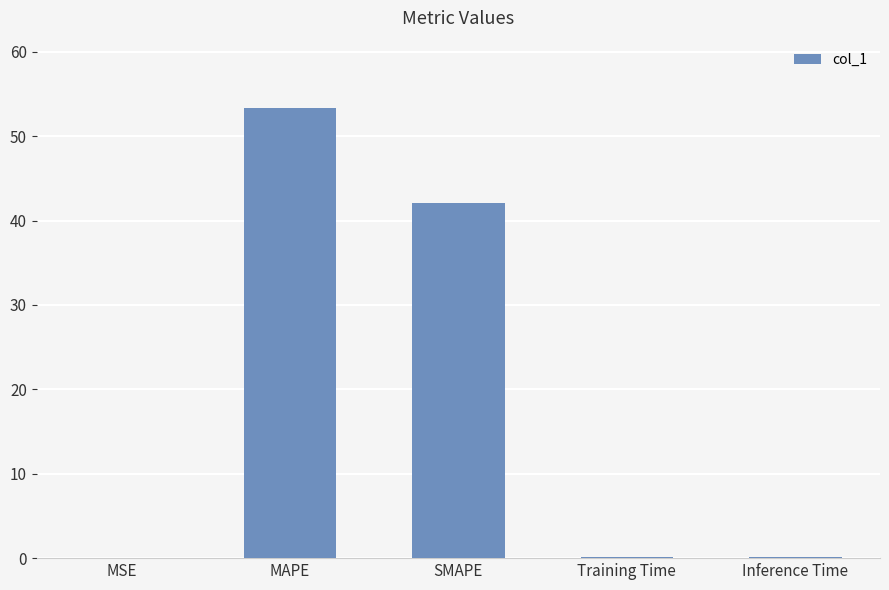

What is the maximum value shown in the chart?

53.3